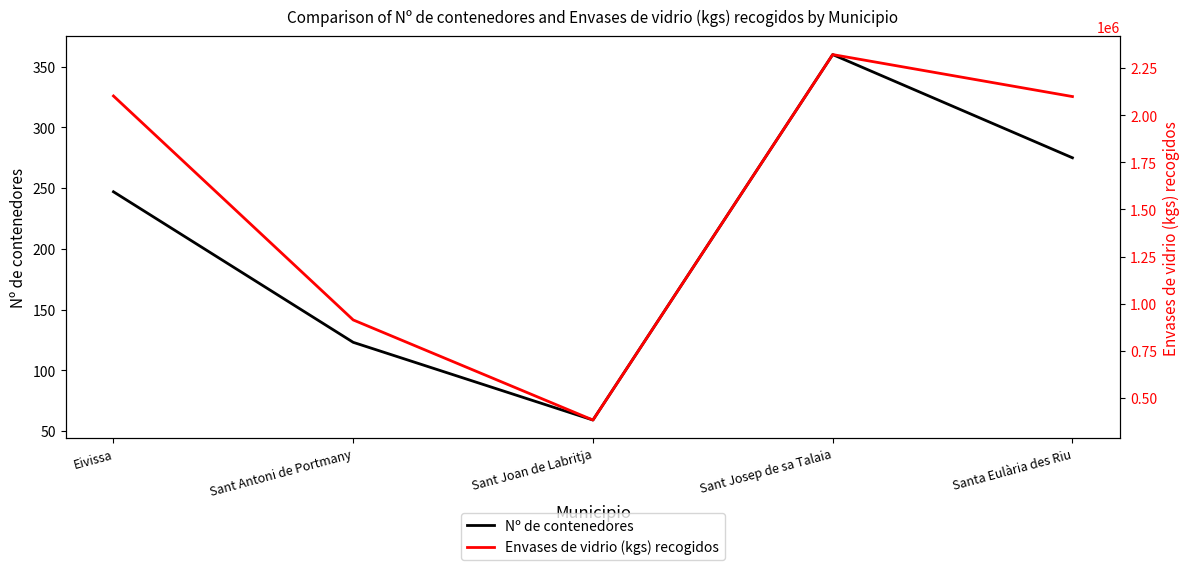

What is the sum of all Nº de contenedores values?

1064